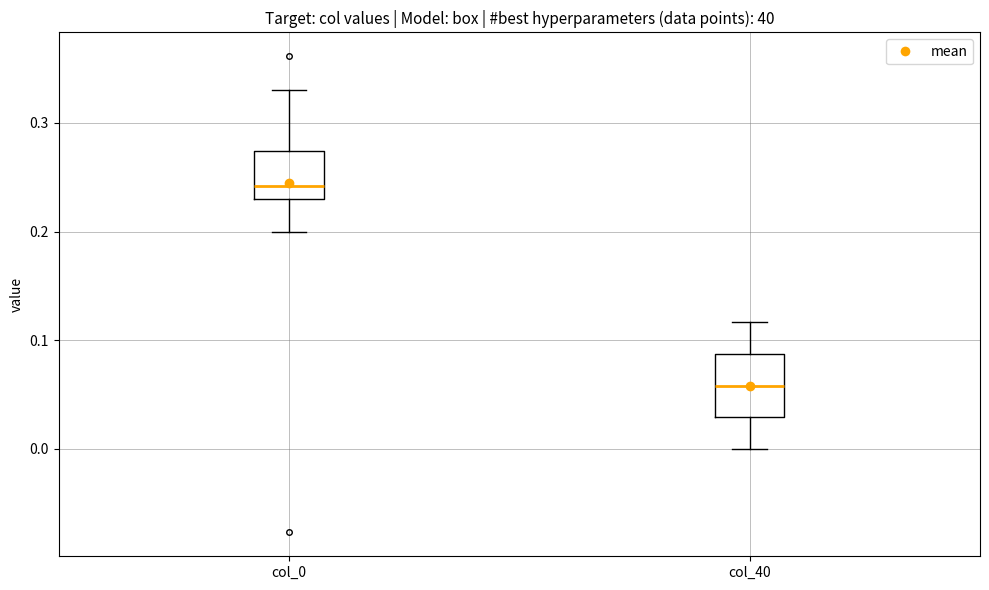

Comparing the boxes themselves (not the whiskers), which one is the tallest?

col_40